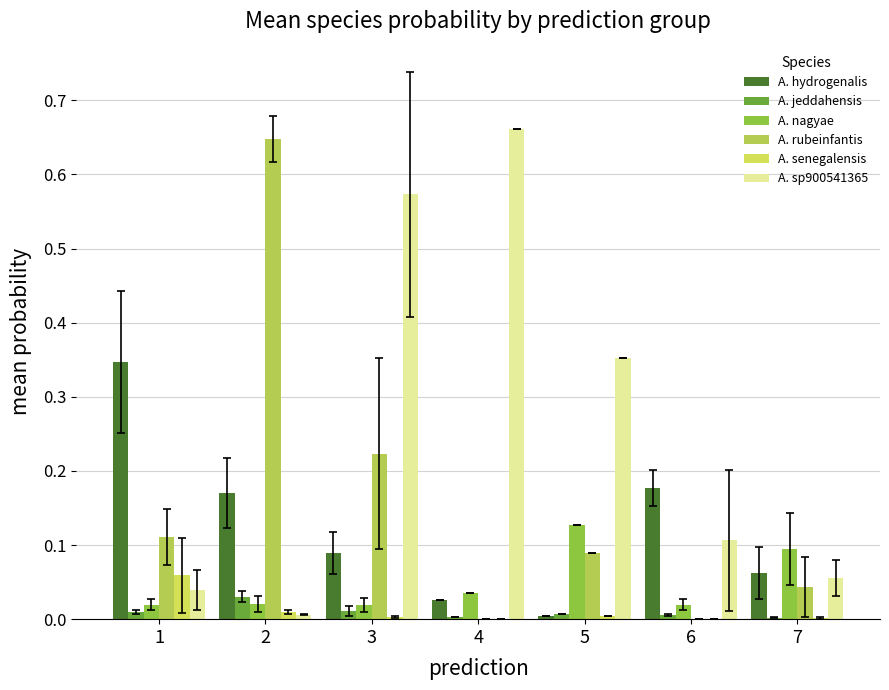

What is the difference between the maximum and second lowest values in the A. senegalensis series?

0.1